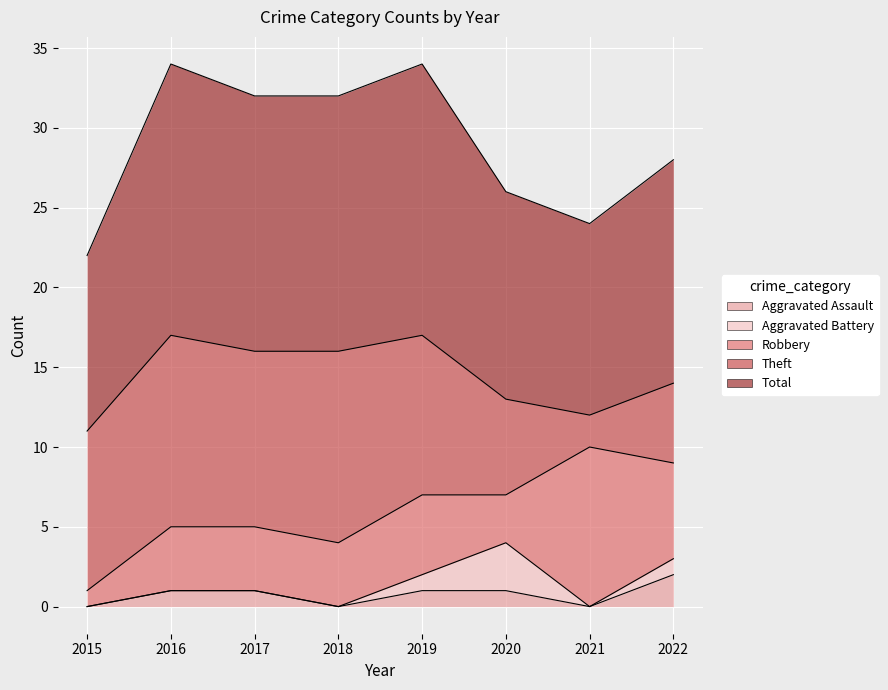

What is the difference between the Theft values at 2017 and 2022?

6